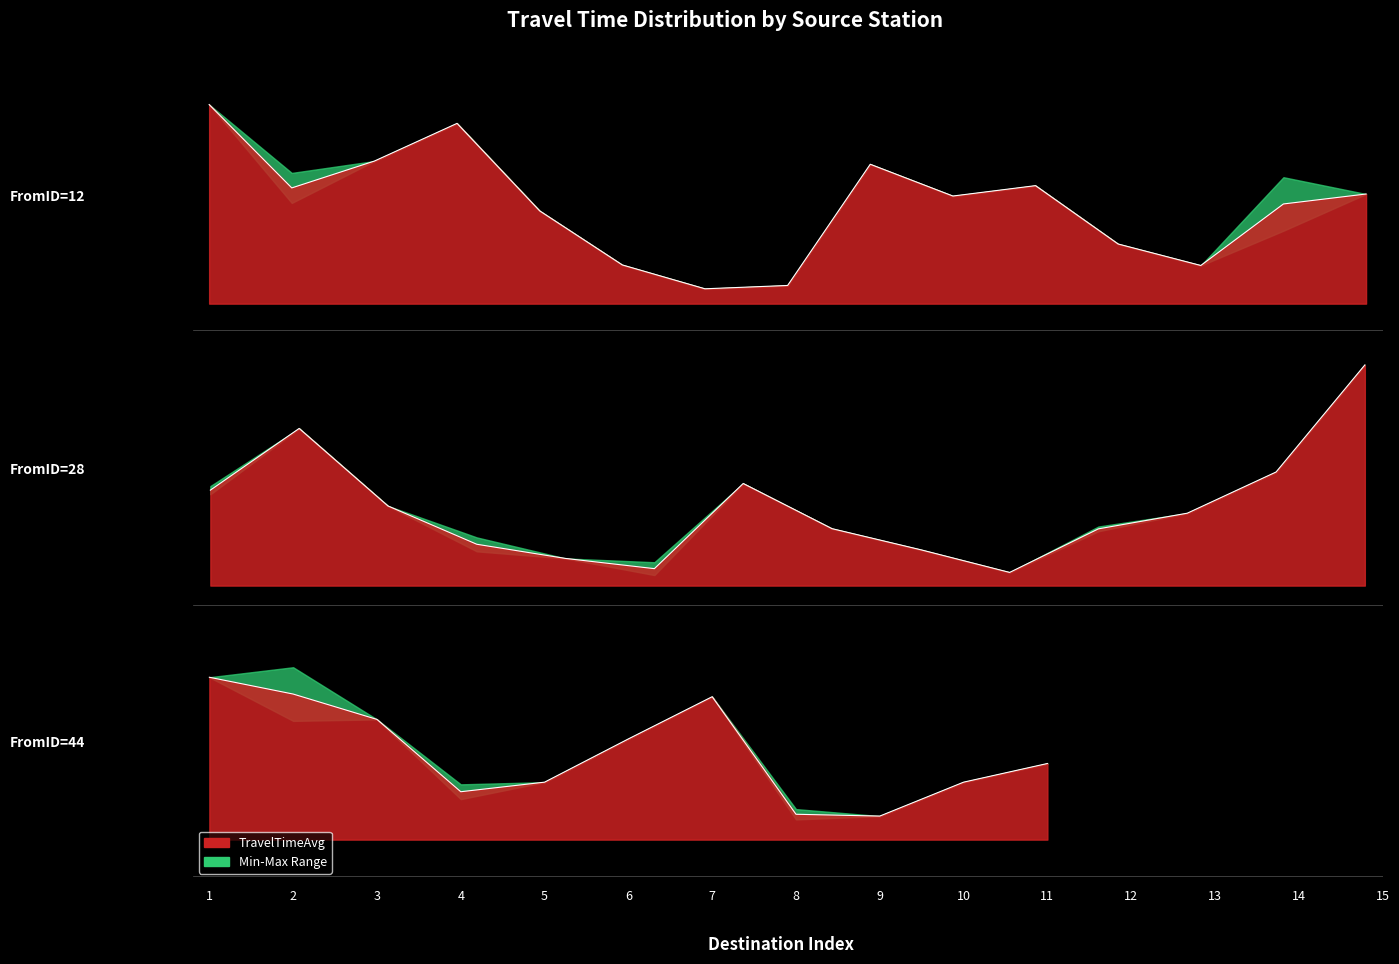

Reading left to right, extract all data points from this chart.

1=15.0	2=14.6	3=14.0	4=12.2	5=12.4	6=13.5	7=14.5	8=11.6	9=11.6	10=12.4	11=12.9